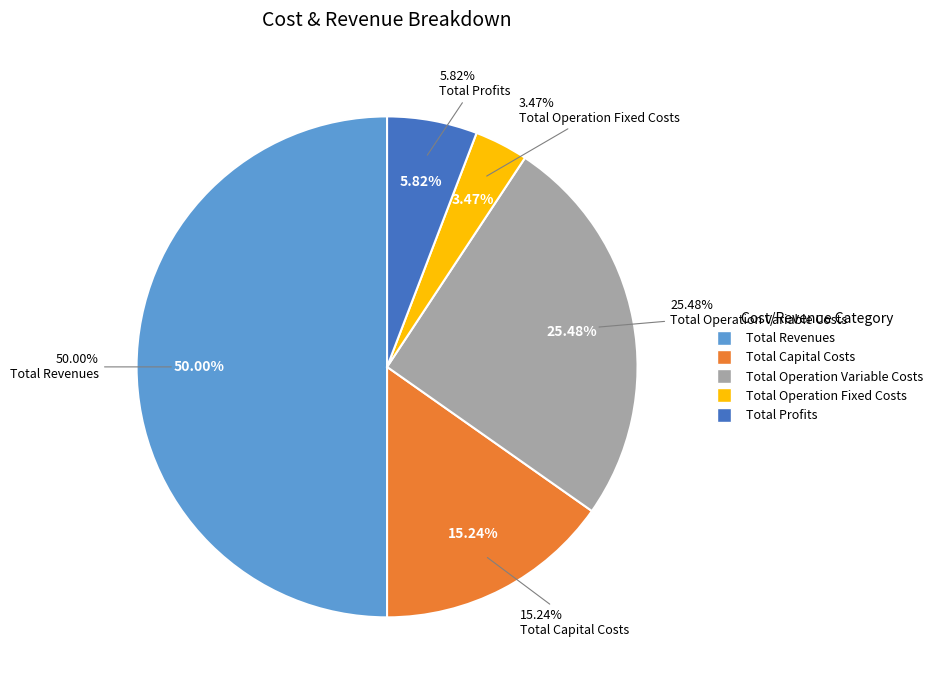

What is the change in value from Total Revenues to Total Operation Variable Costs?

-571306.5